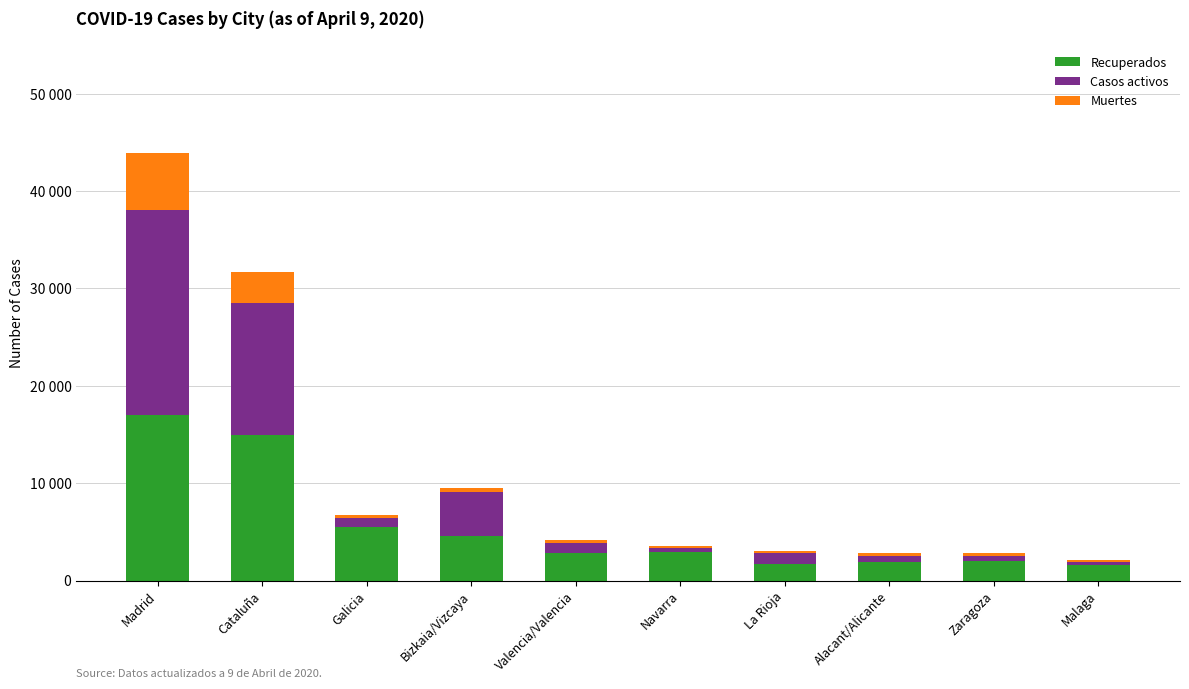

Read the Recuperados value at Malaga.

1572